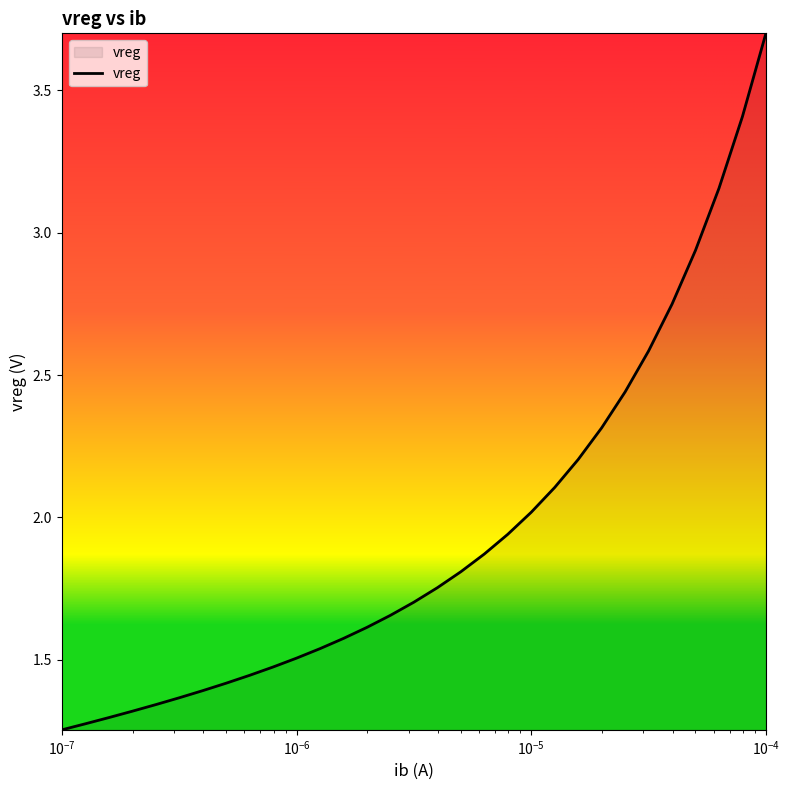

What is the greatest value displayed?

3.7